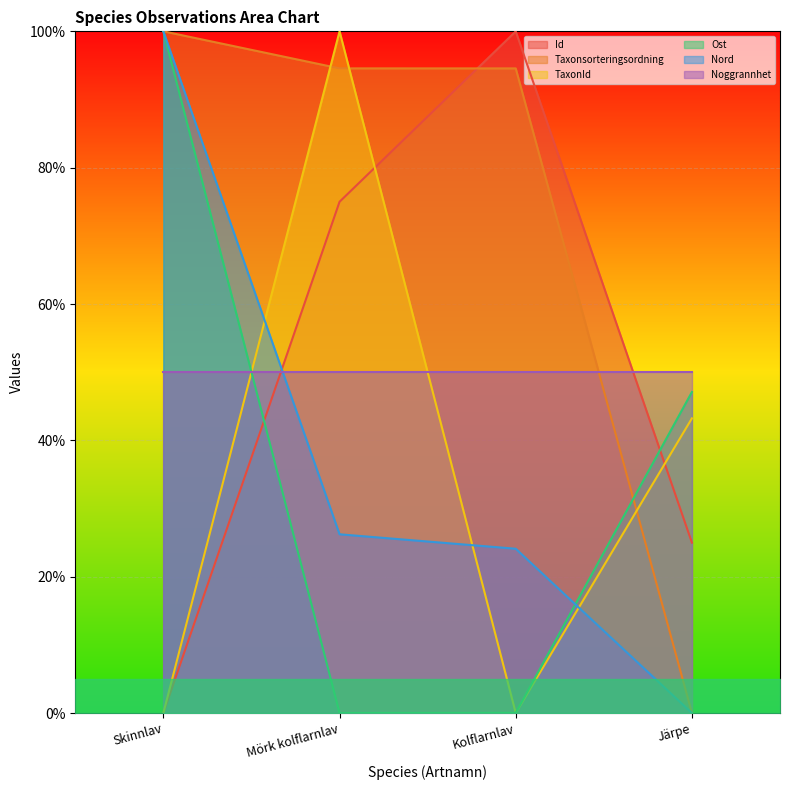

How many positive values does the TaxonId series have?

3